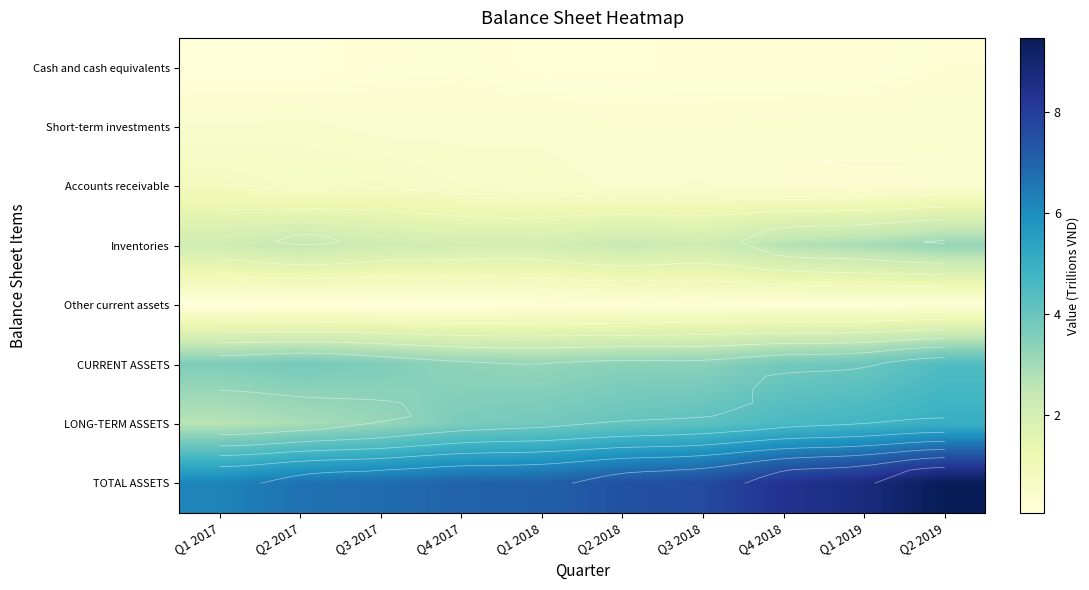

List the labels in order of Short-term investments value, largest first.

Q2 2017, Q1 2017, Q2 2019, Q1 2018, Q4 2017, Q1 2019, Q3 2017, Q4 2018, Q3 2018, Q2 2018